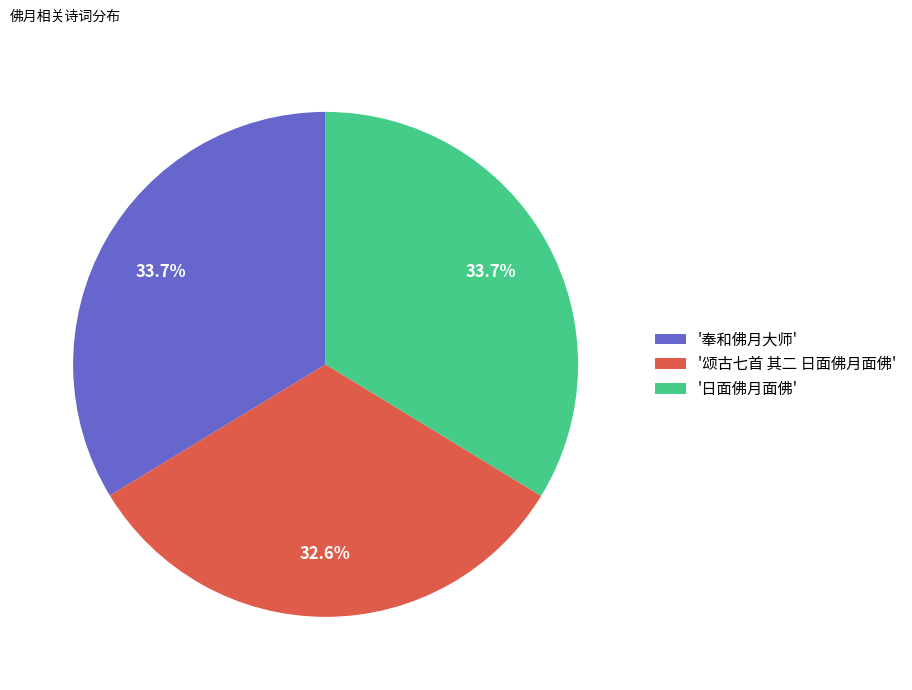

Is there any slice that represents more than half of the pie?

No